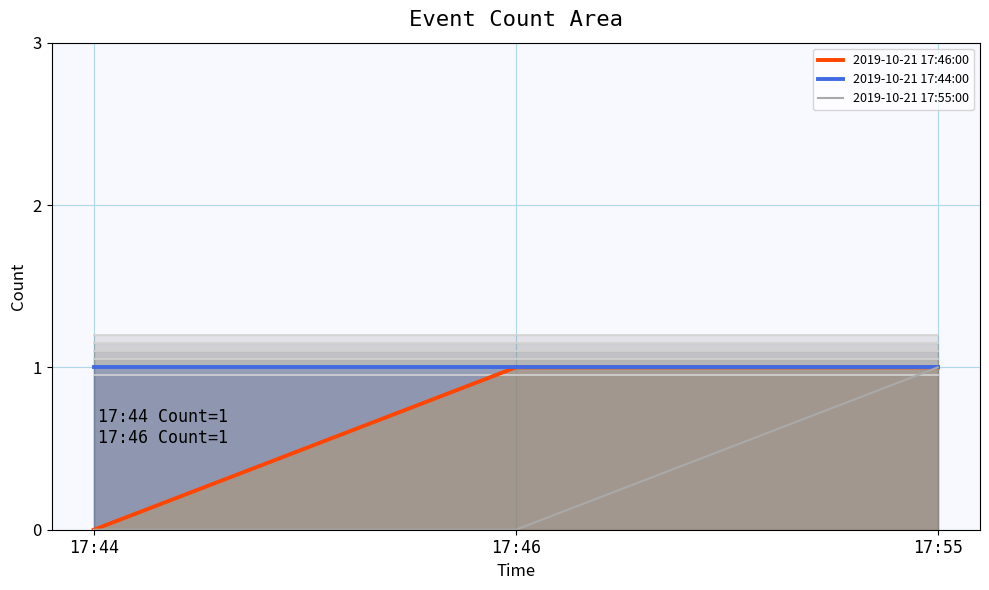

Reading right to left, list all the values displayed in this chart.

2019-10-21 17:46:00: 17:55=1	17:46=1	17:44=0
2019-10-21 17:44:00: 17:55=1	17:46=1	17:44=1
2019-10-21 17:55:00: 17:55=1	17:46=0	17:44=0